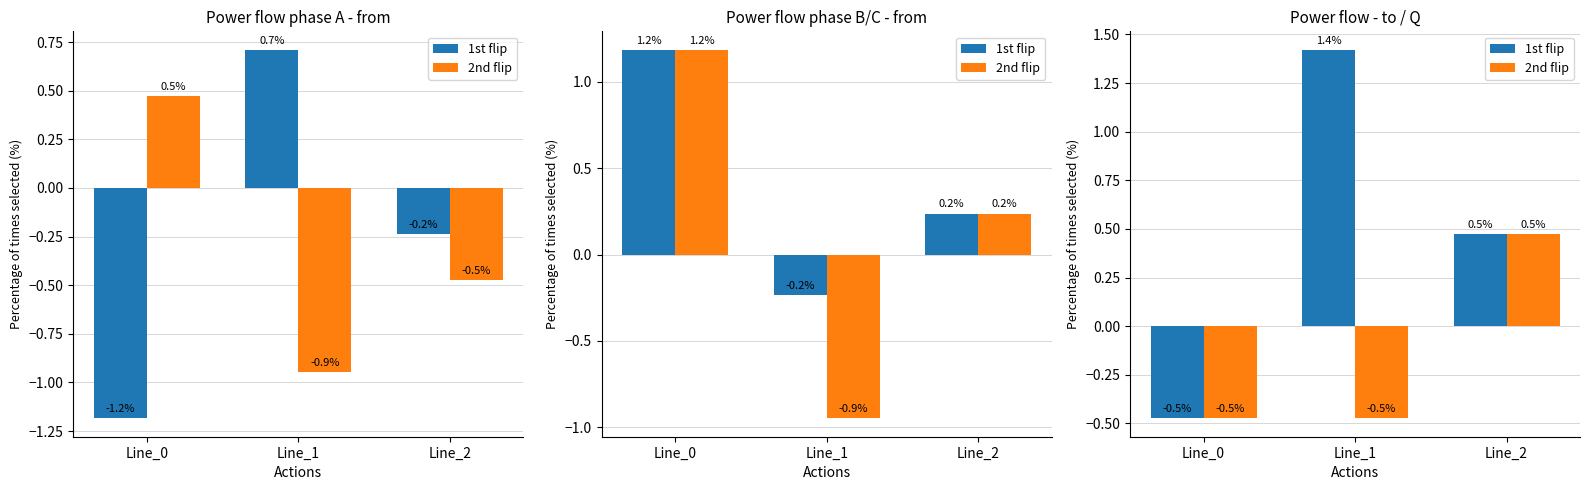

The value of 1st flip at Line_2 is 0.8. True or false?

False